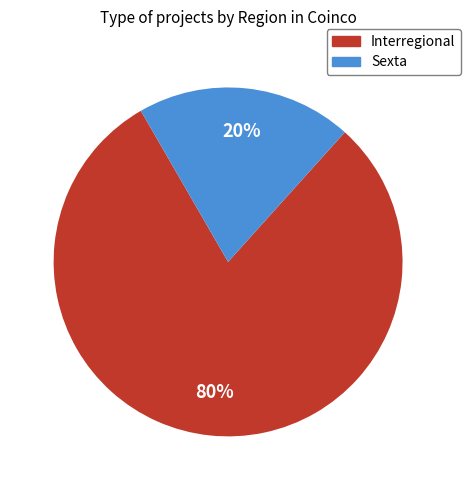

To the nearest percent, what is the average slice percentage?

50%